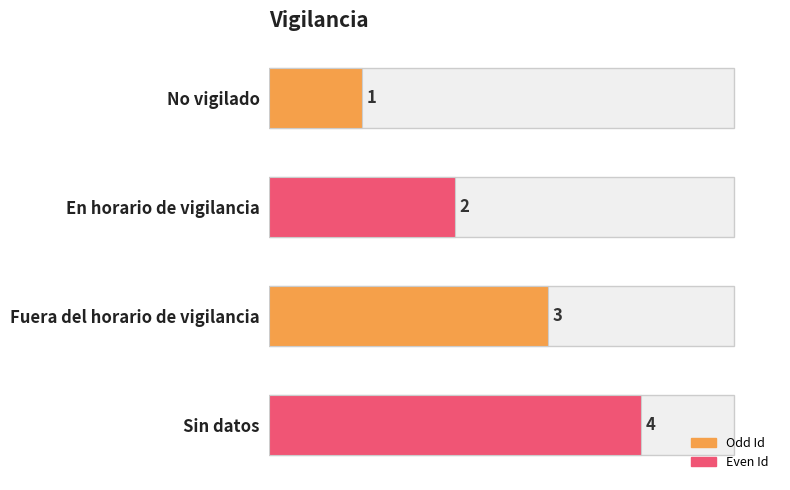

How many bars are there in total?

4